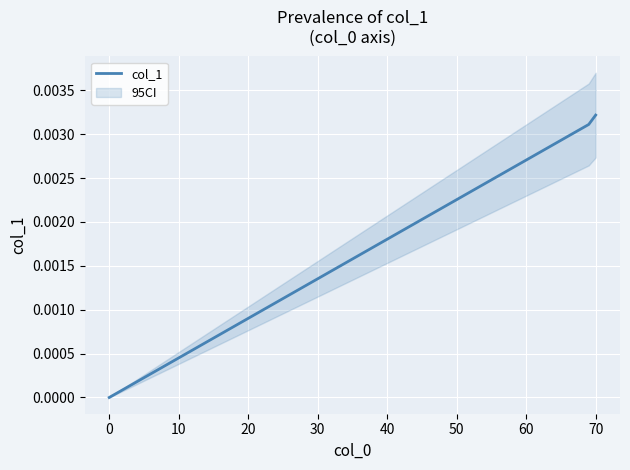

The value of col_1 at 0 is 0.0. True or false?

True